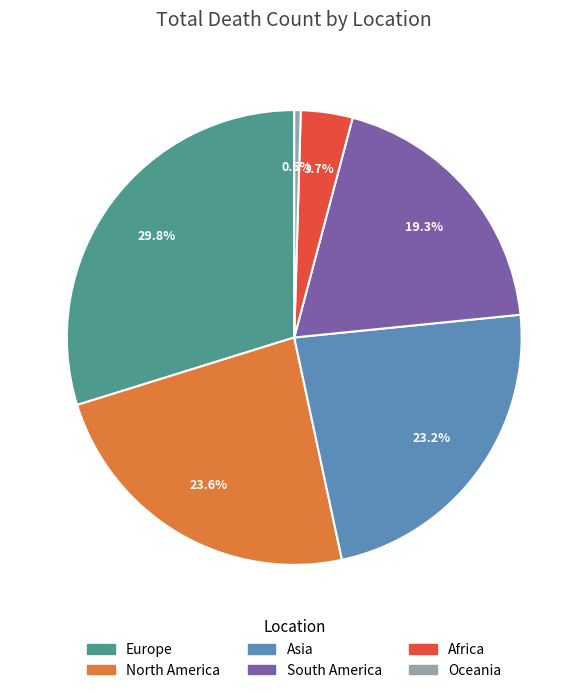

Combined, do North America and Africa account for over 50%?

No